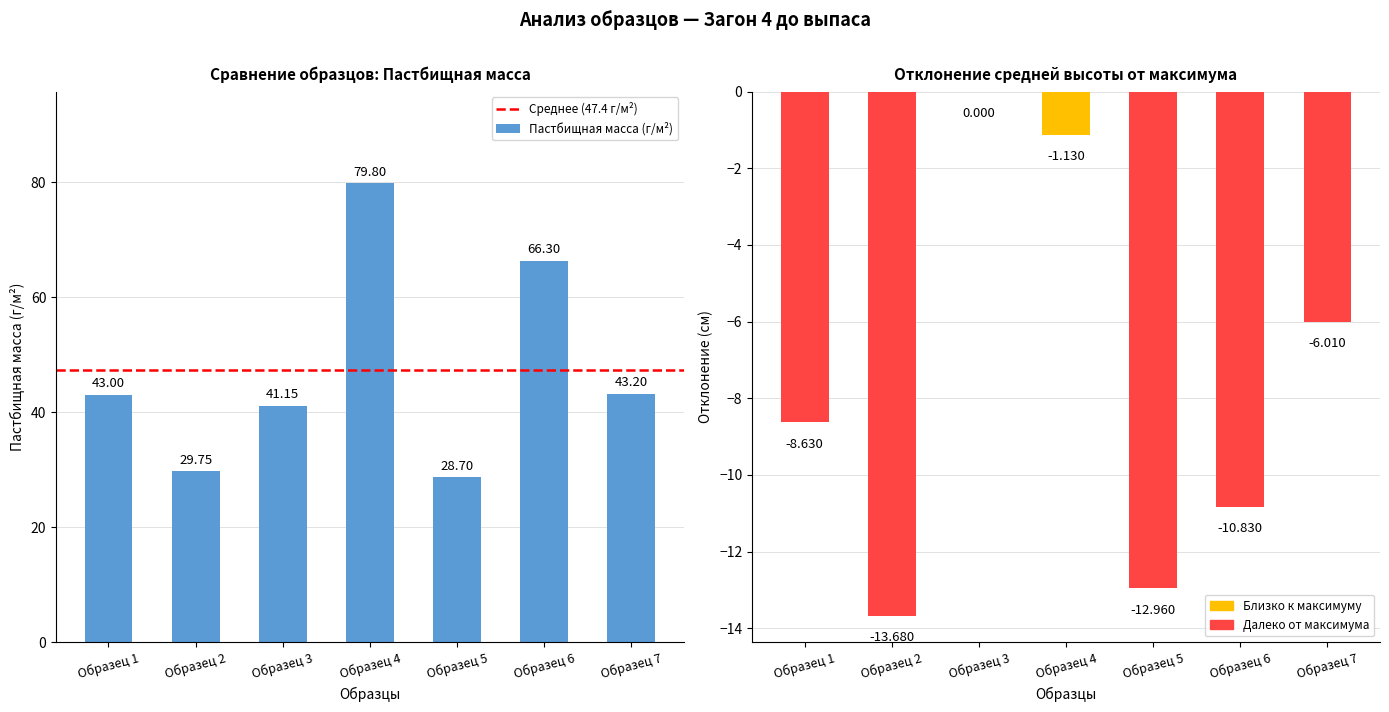

Reading left to right, what are all the values shown in this chart?

Образец 1=43.0	Образец 2=29.8	Образец 3=41.1	Образец 4=79.8	Образец 5=28.7	Образец 6=66.3	Образец 7=43.2